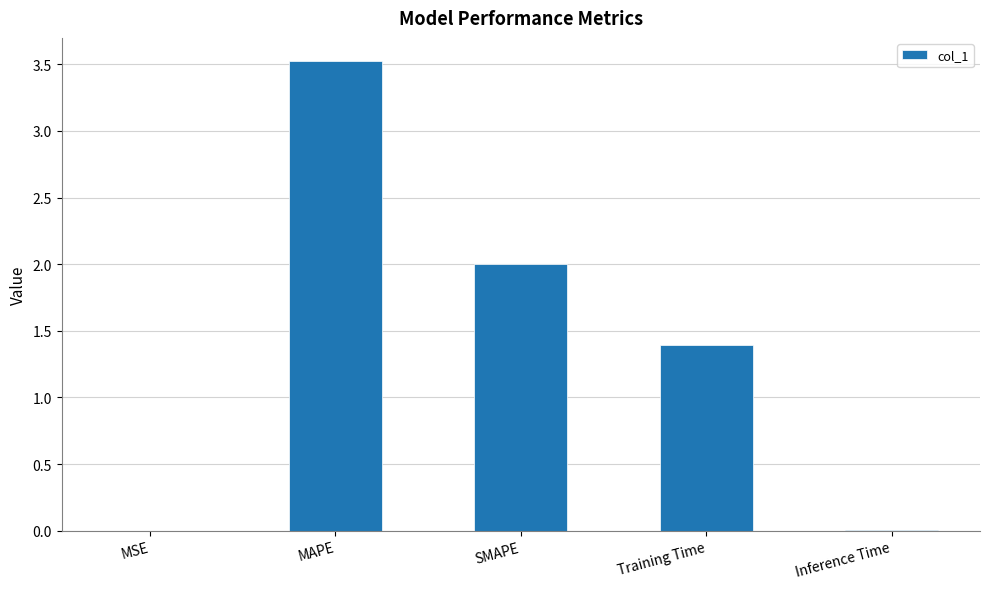

What is the greatest value displayed?

3.5